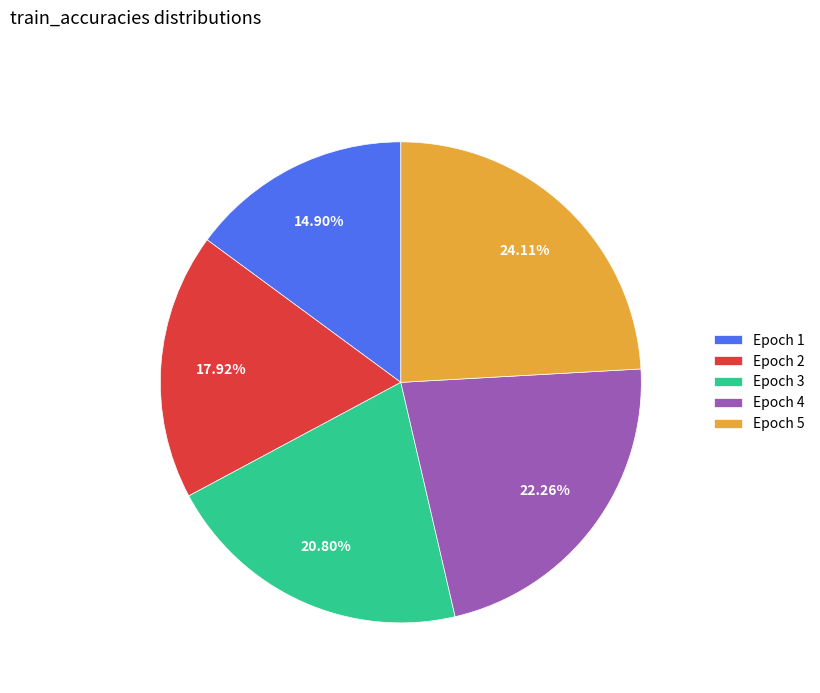

Combined, do Epoch 2 and Epoch 3 account for over 50%?

No